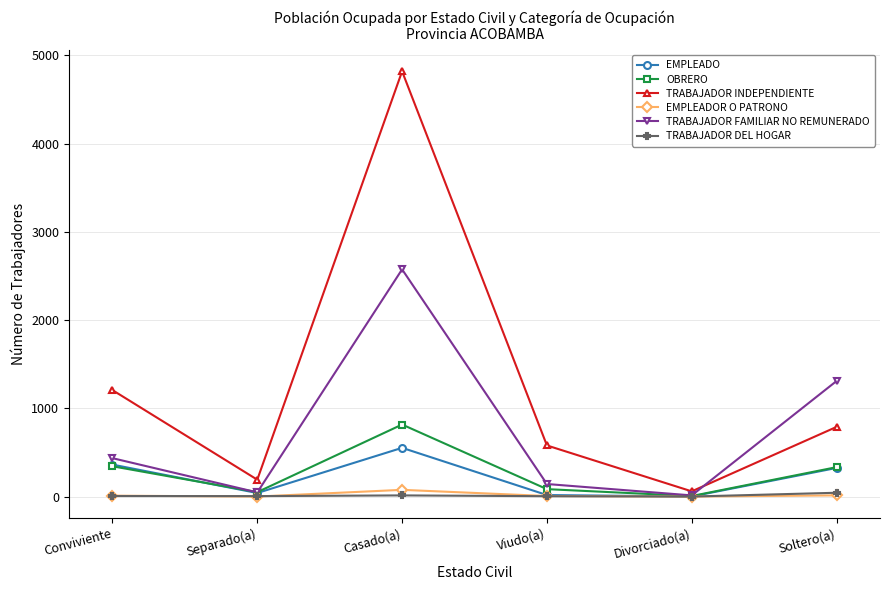

Does the chart display data point markers on the line(s)?

Yes